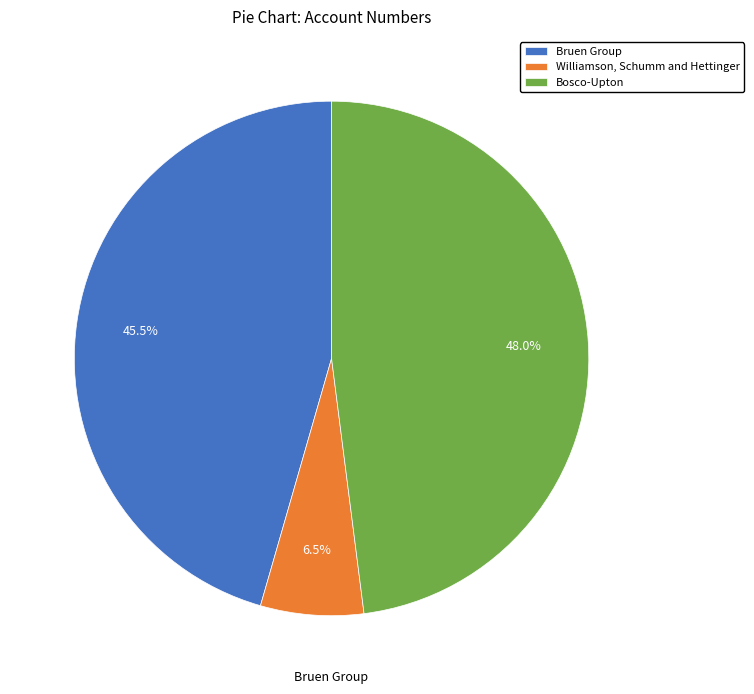

Count the number of slices in the pie.

3